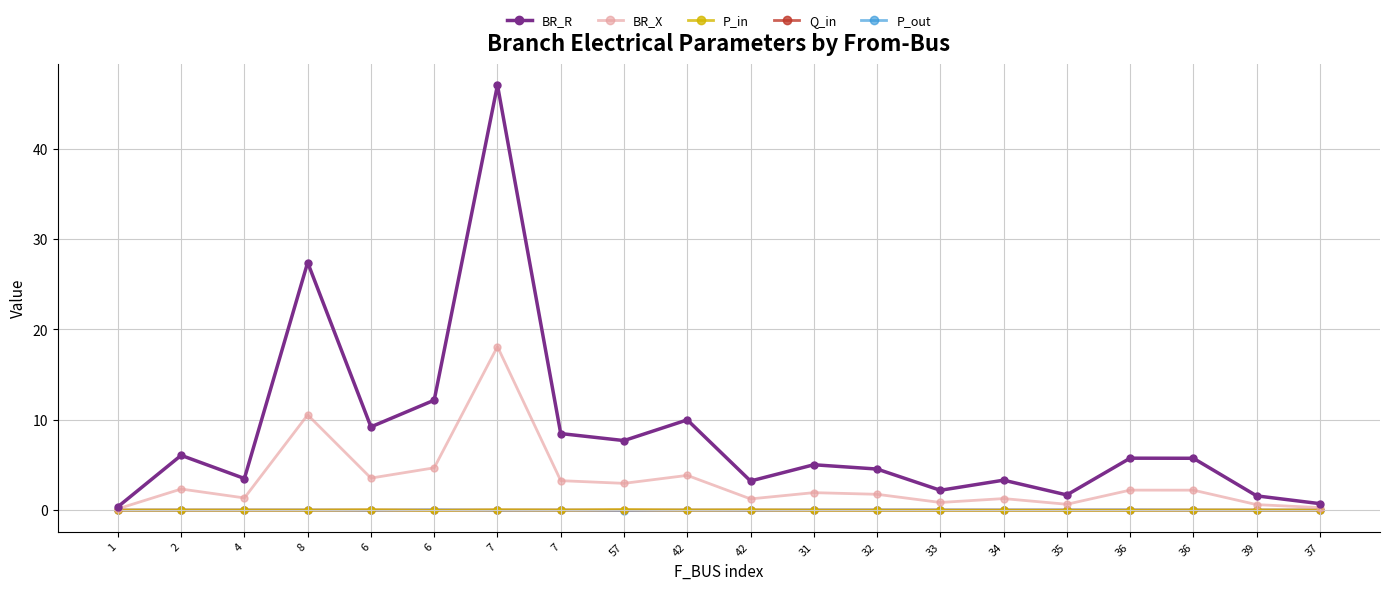

True or false: P_out and BR_R cross at least once.

False